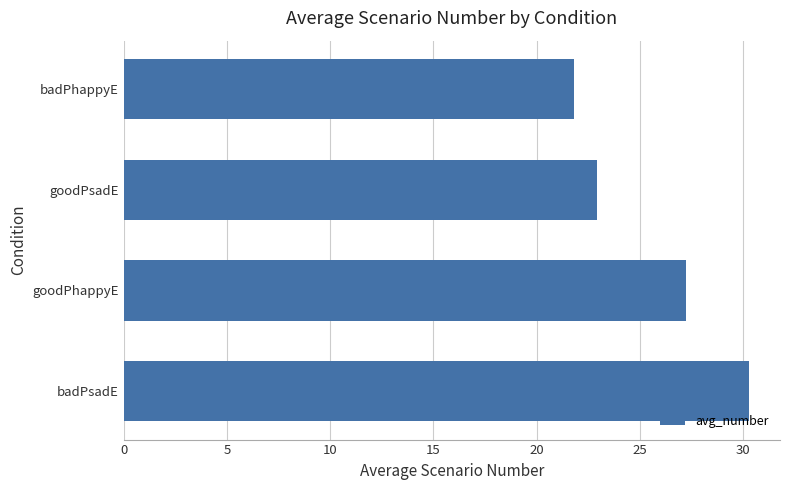

What is the change in value from badPsadE to goodPhappyE?

-3.1